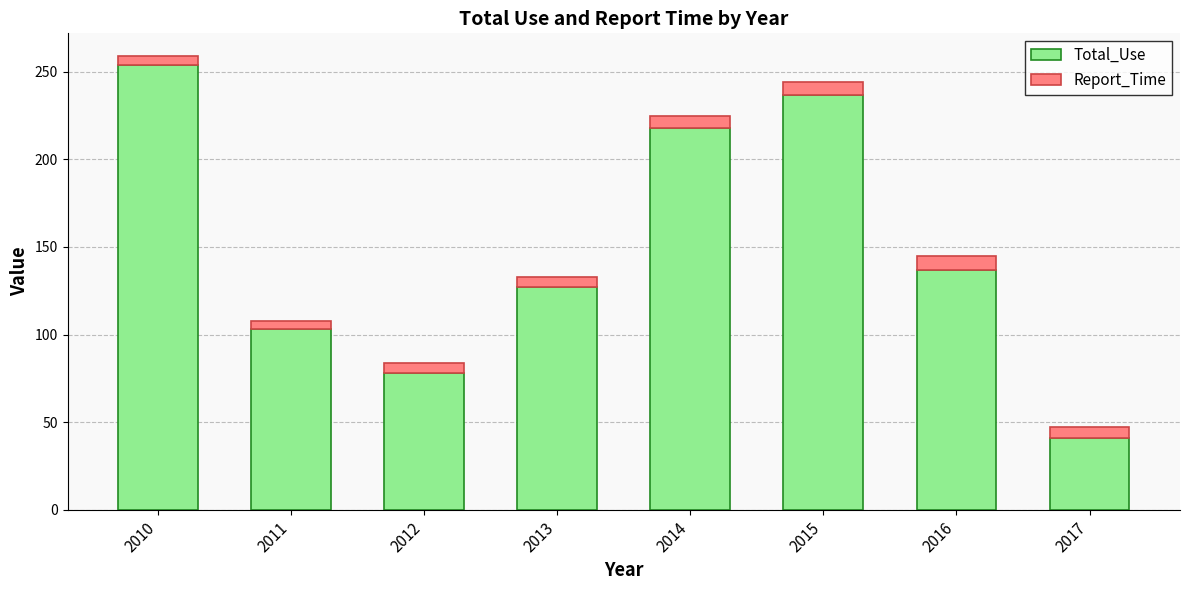

Reading left to right, what are the values for Total_Use?

2010=254	2011=103	2012=78	2013=127	2014=218	2015=237	2016=137	2017=41